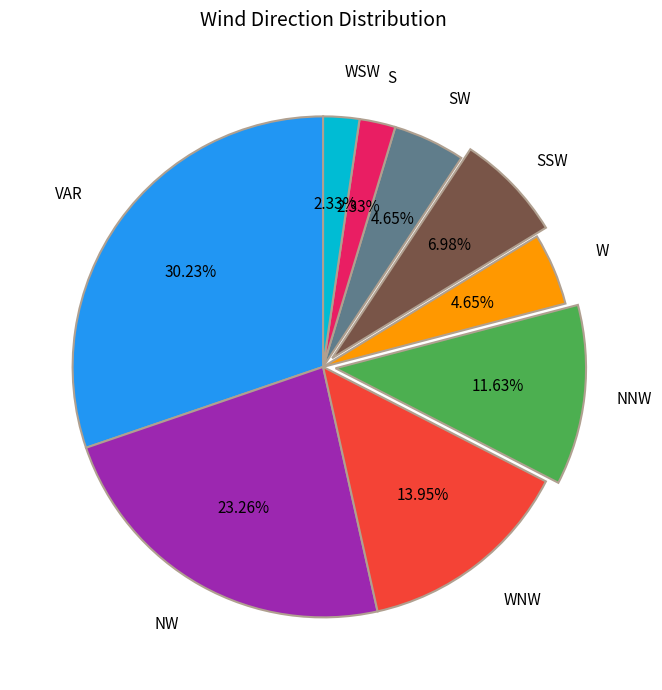

Is there a majority slice in this chart?

No